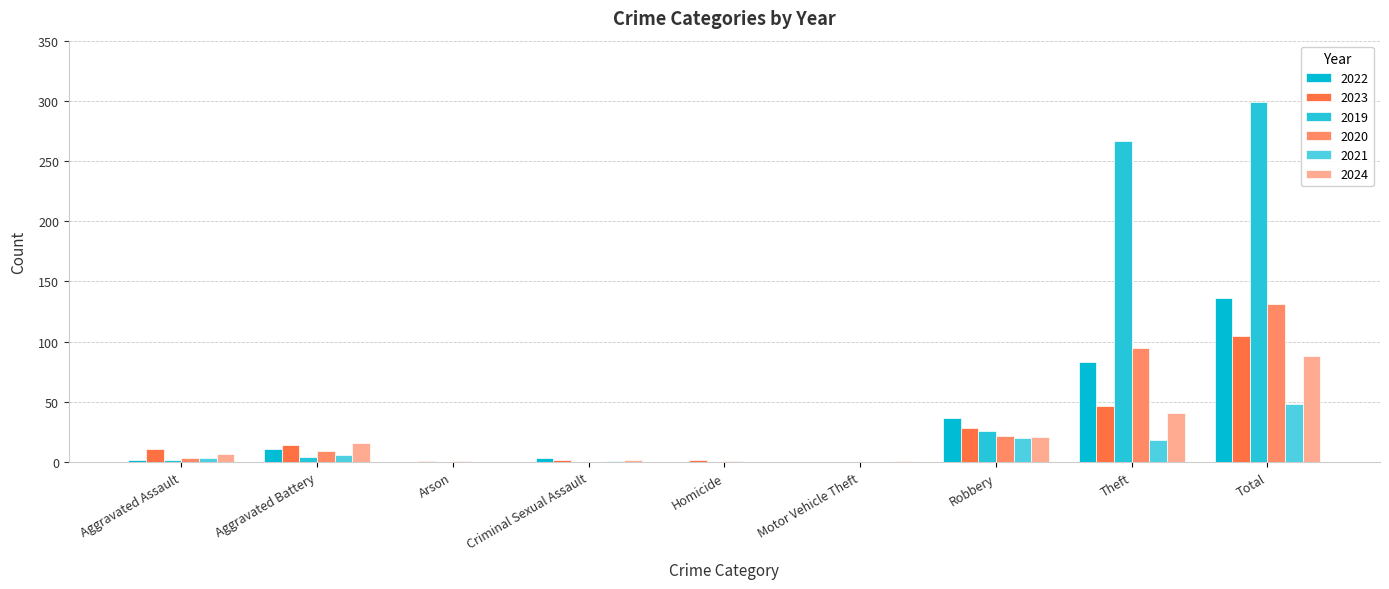

What position from the right is Criminal Sexual Assault?

6